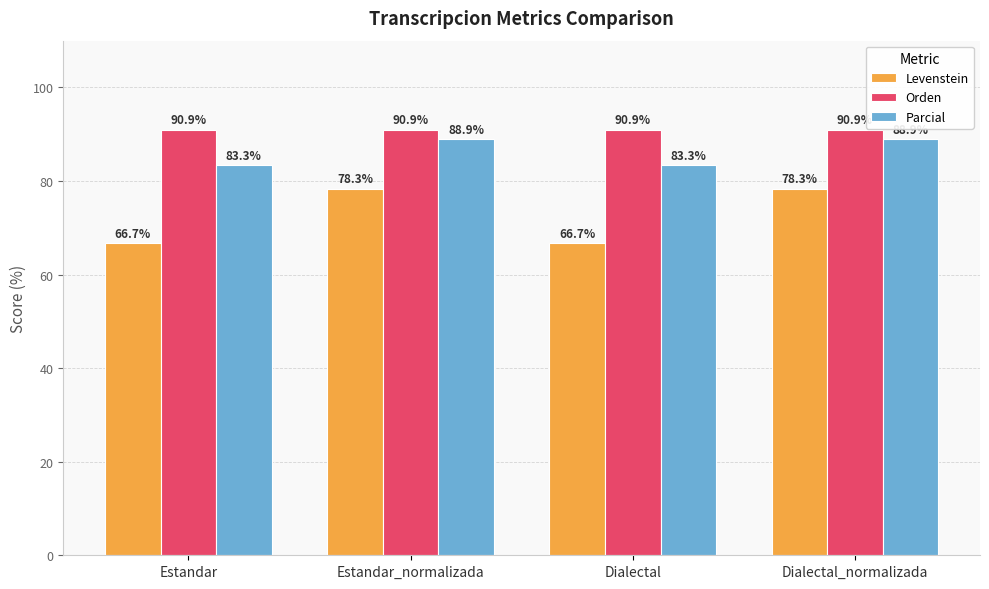

At how many categories does at least one series exceed 86?

4